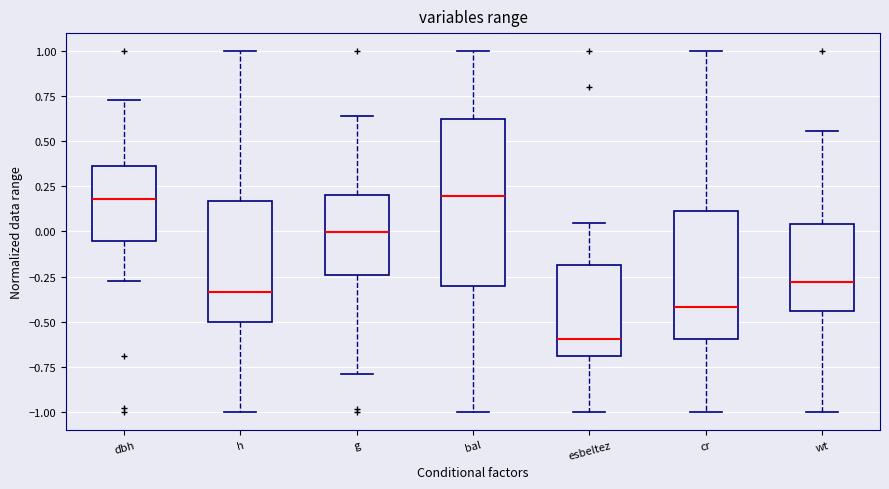

Reading left to right, read every box against the y-axis: the position of its median line, the range the box covers, and the ends of its whiskers. The values are not printed on the chart, so give them approximately, as read against the axis.

dbh: median 0.20, box -0.05 to 0.35, whiskers -0.25 to 0.75
h: median -0.35, box -0.50 to 0.15, whiskers -1.00 to 1.00
g: median 0.00, box -0.25 to 0.20, whiskers -0.80 to 0.65
bal: median 0.20, box -0.30 to 0.65, whiskers -1.00 to 1.00
esbeltez: median -0.60, box -0.70 to -0.20, whiskers -1.00 to 0.05
cr: median -0.40, box -0.60 to 0.10, whiskers -1.00 to 1.00
wt: median -0.30, box -0.45 to 0.05, whiskers -1.00 to 0.55